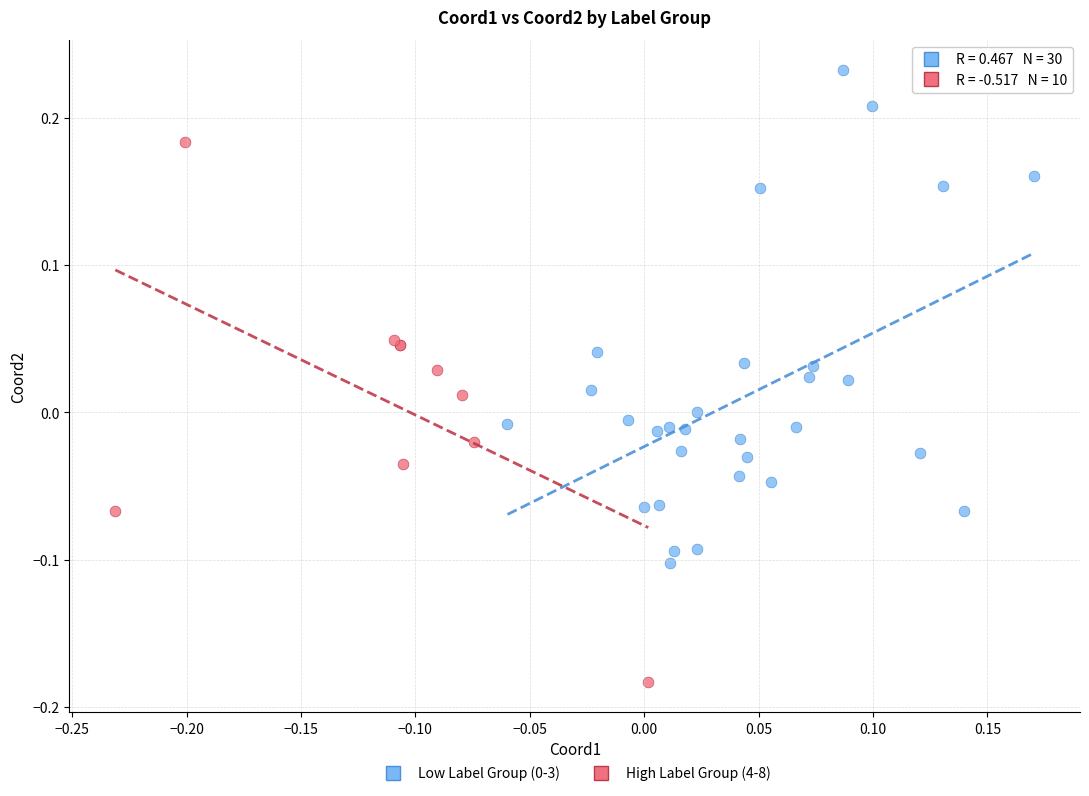

Which series contains the lowest Y value?

High Label Group (4-8)